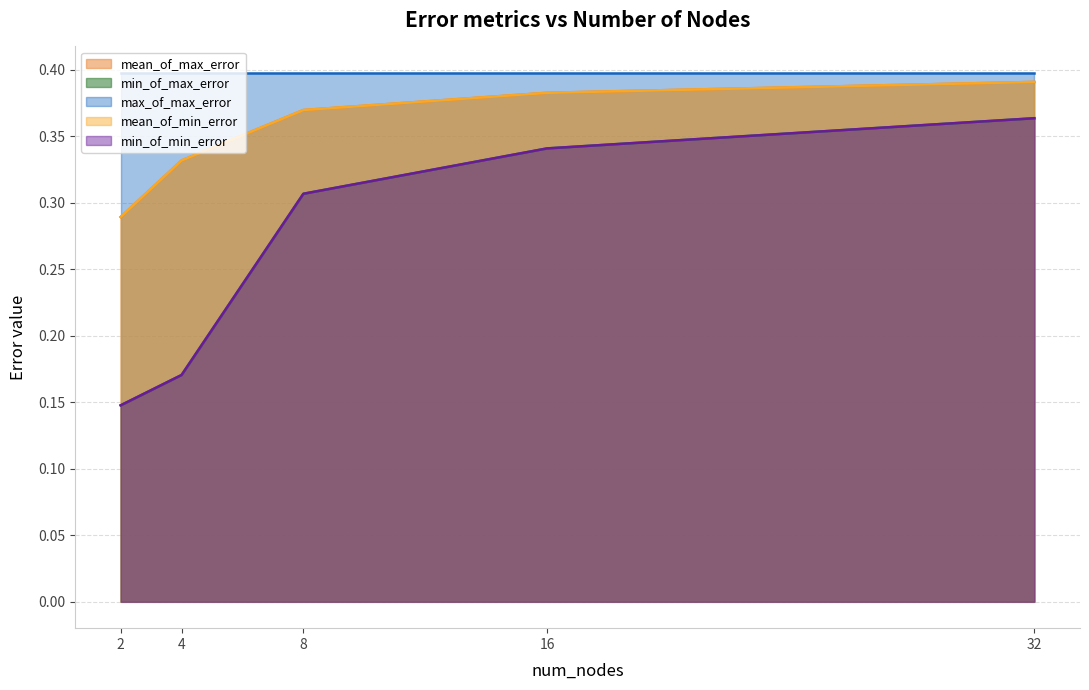

Is it true that min_of_min_error equals 0.5 at 16?

False